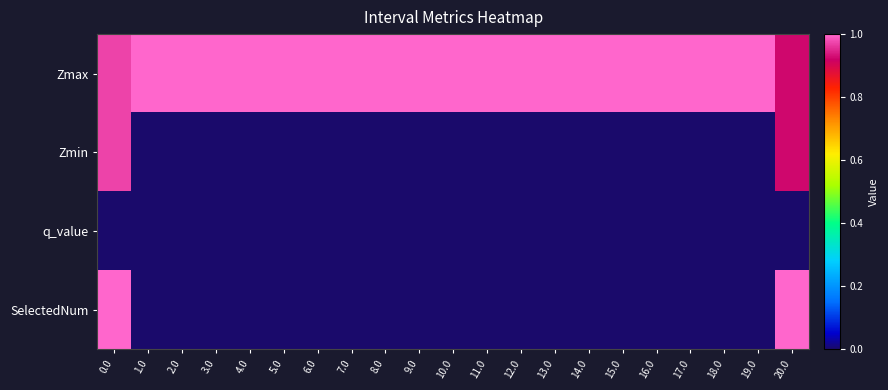

Which category has the highest value across all series?

1.0